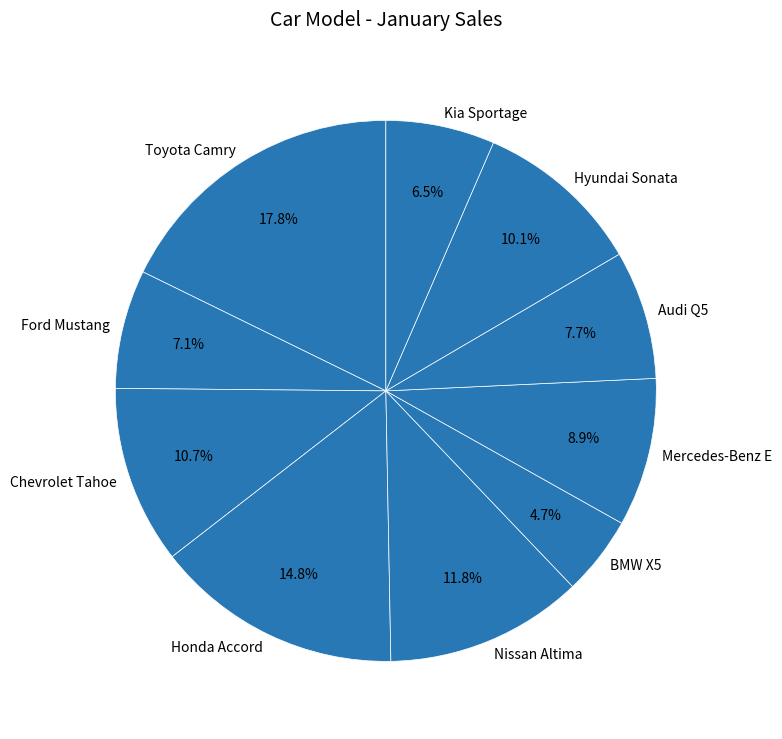

What percentage is NOT represented by Audi Q5?

92.3%